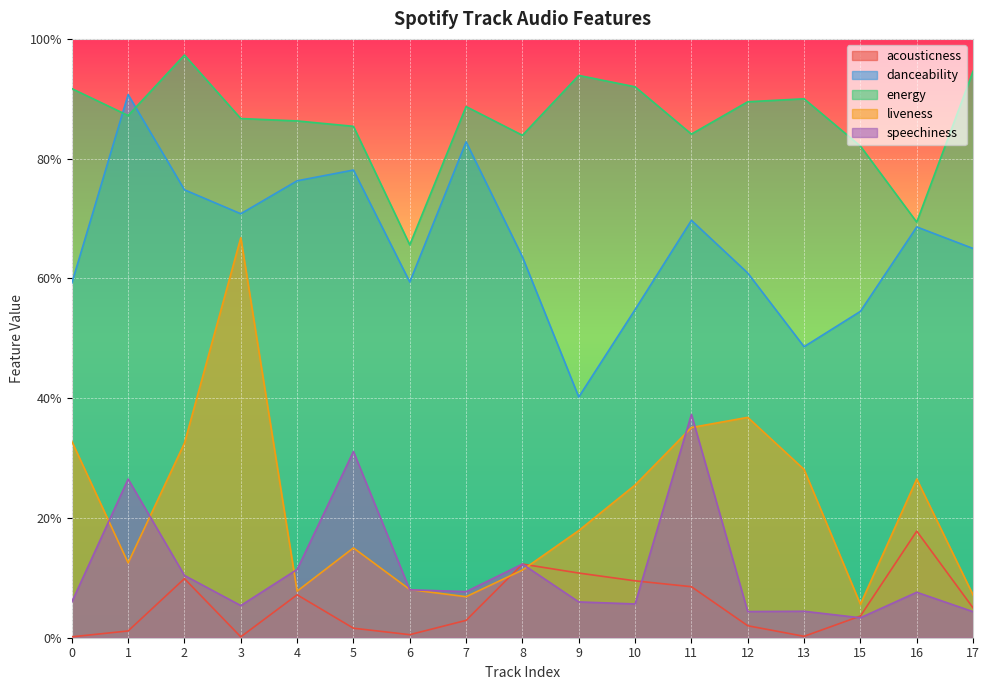

What are all the series names shown in the legend?

acousticness, danceability, energy, liveness, speechiness